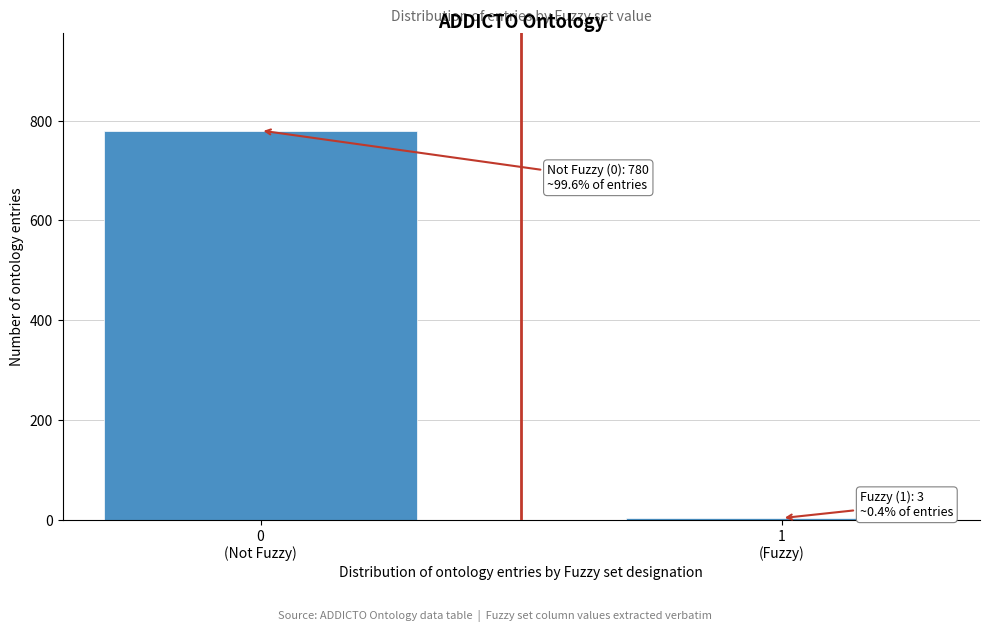

Reading left to right, transcribe all the data shown in this chart.

780	3